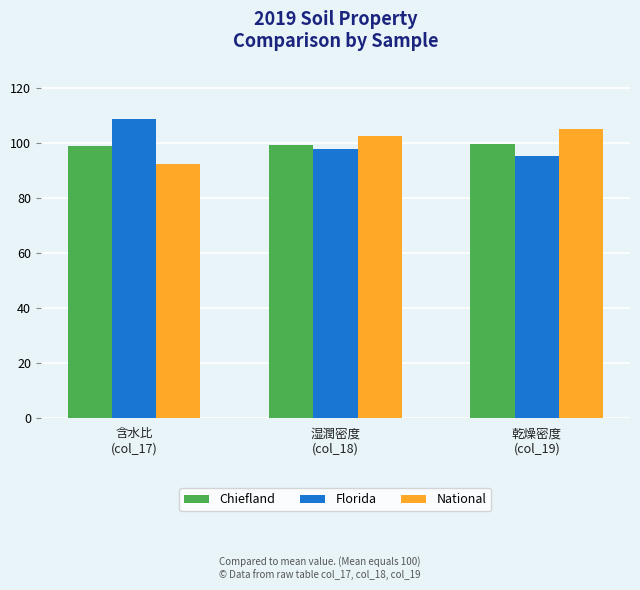

What is the average value of the Chiefland series?

99.3